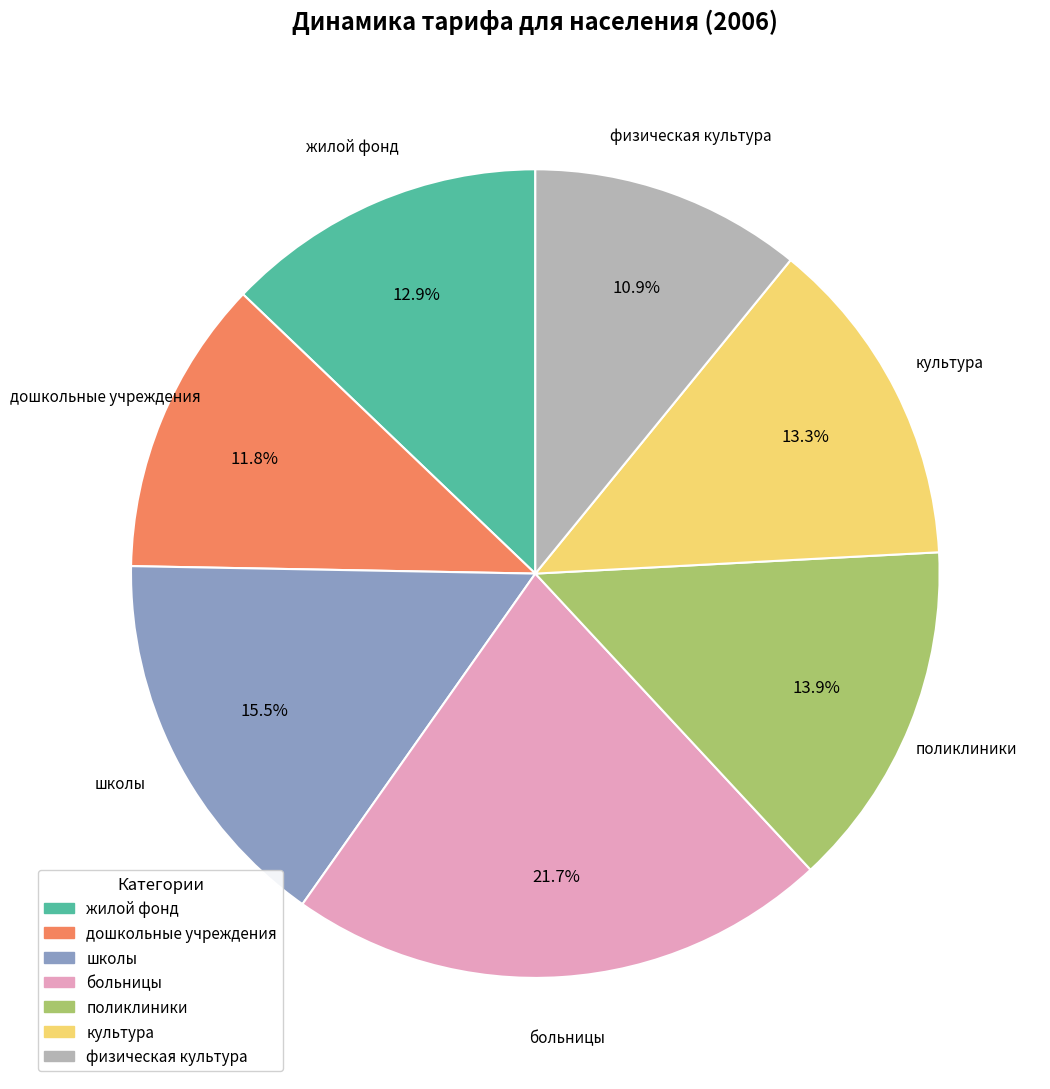

How many slices are in this pie chart?

7